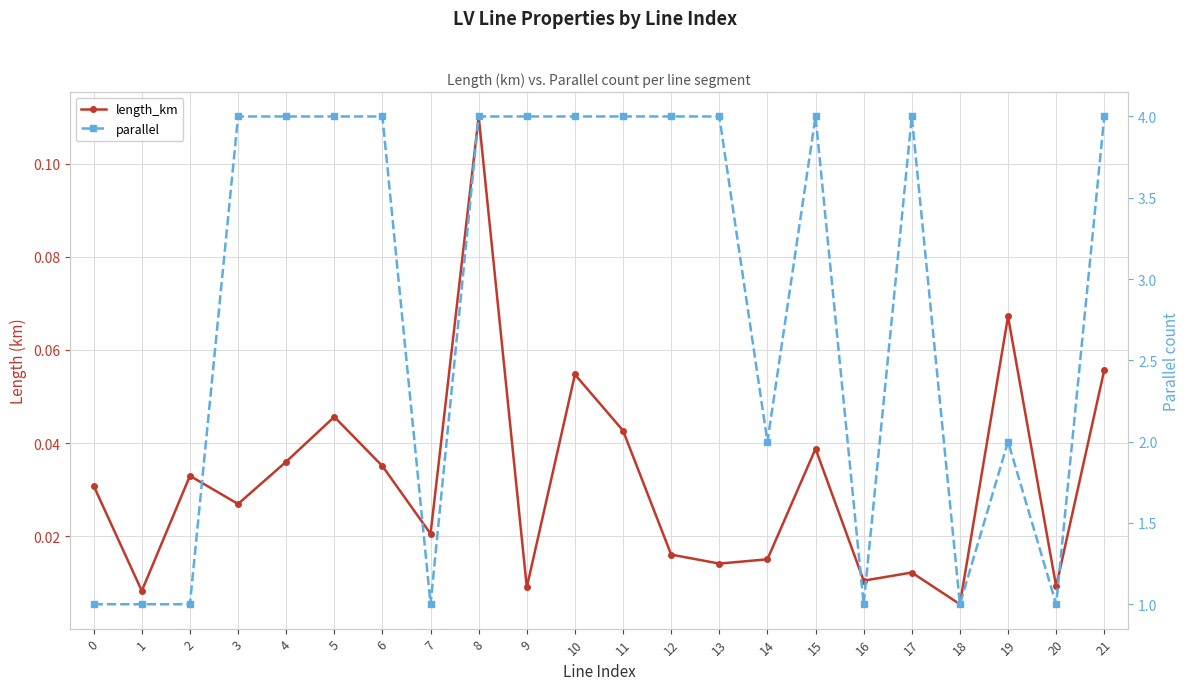

At how many categories does at least one series exceed 0?

22